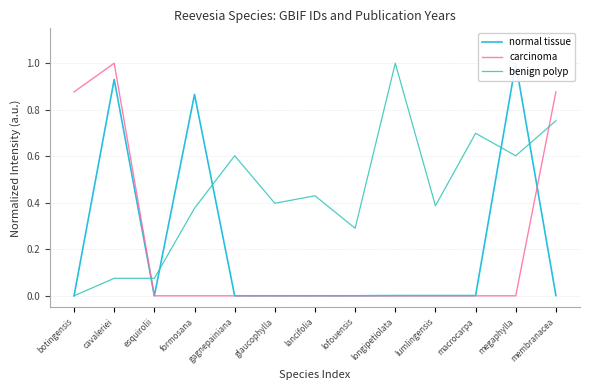

Which series changed the most between cavaleriei and glaucophylla?

carcinoma